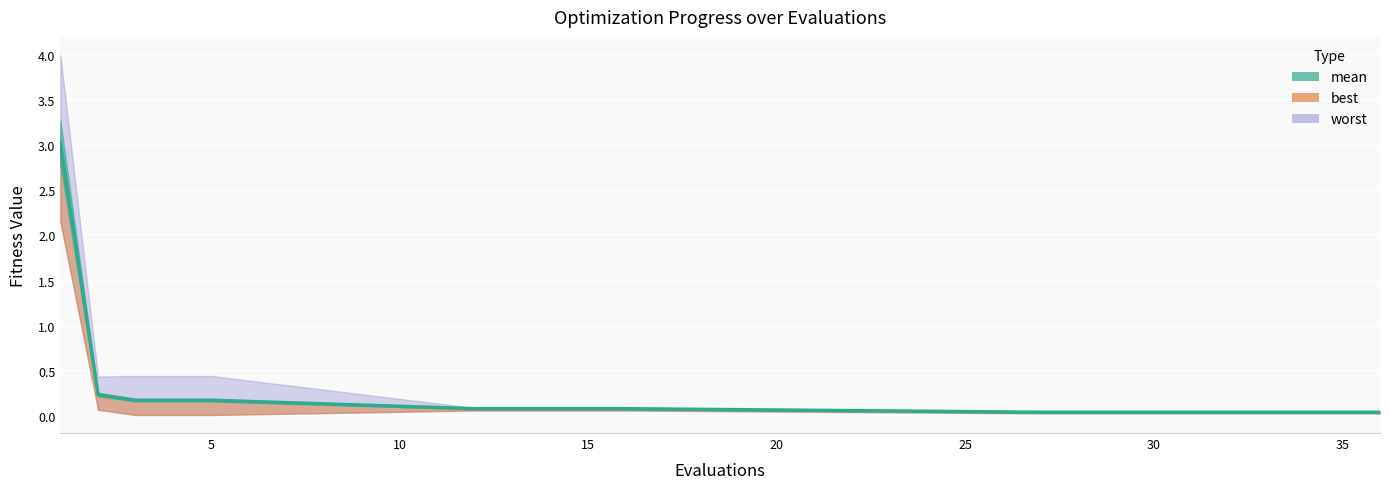

Reading right to left, list all the values displayed in this chart.

mean: 0.0	0.0	0.0	0.0	0.0	0.0	0.0	0.0	0.0	0.0	0.1	0.1	0.1	0.1	0.1	0.2	0.2	0.2	0.2	3.0
best: 0.0	0.0	0.0	0.0	0.0	0.0	0.0	0.0	0.0	0.0	0.1	0.1	0.1	0.1	0.1	0.0	0.0	0.0	0.1	2.2
worst: 0.1	0.1	0.1	0.1	0.1	0.1	0.1	0.1	0.1	0.1	0.1	0.1	0.1	0.1	0.1	0.4	0.4	0.4	0.4	4.0